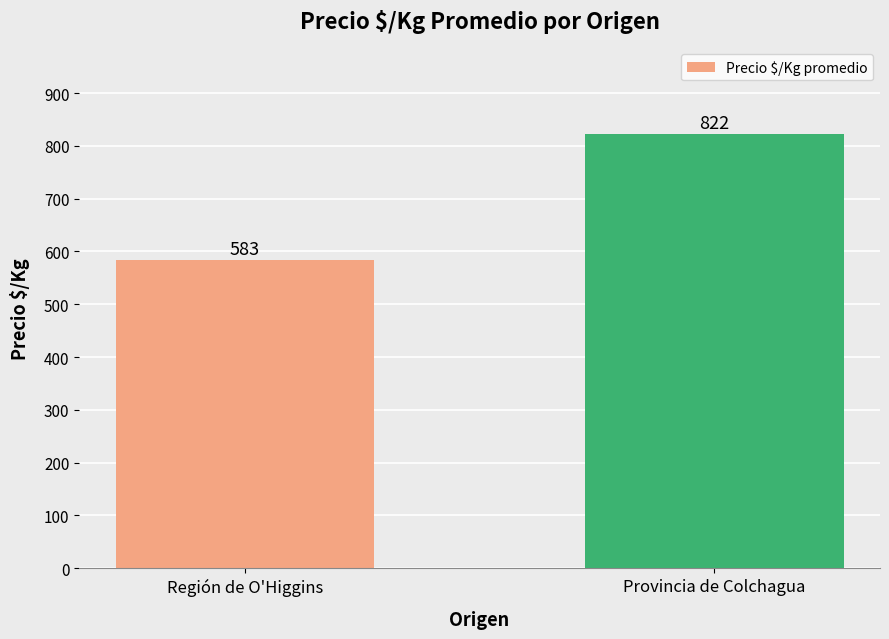

What is the value of the 1st bar from the left?

583